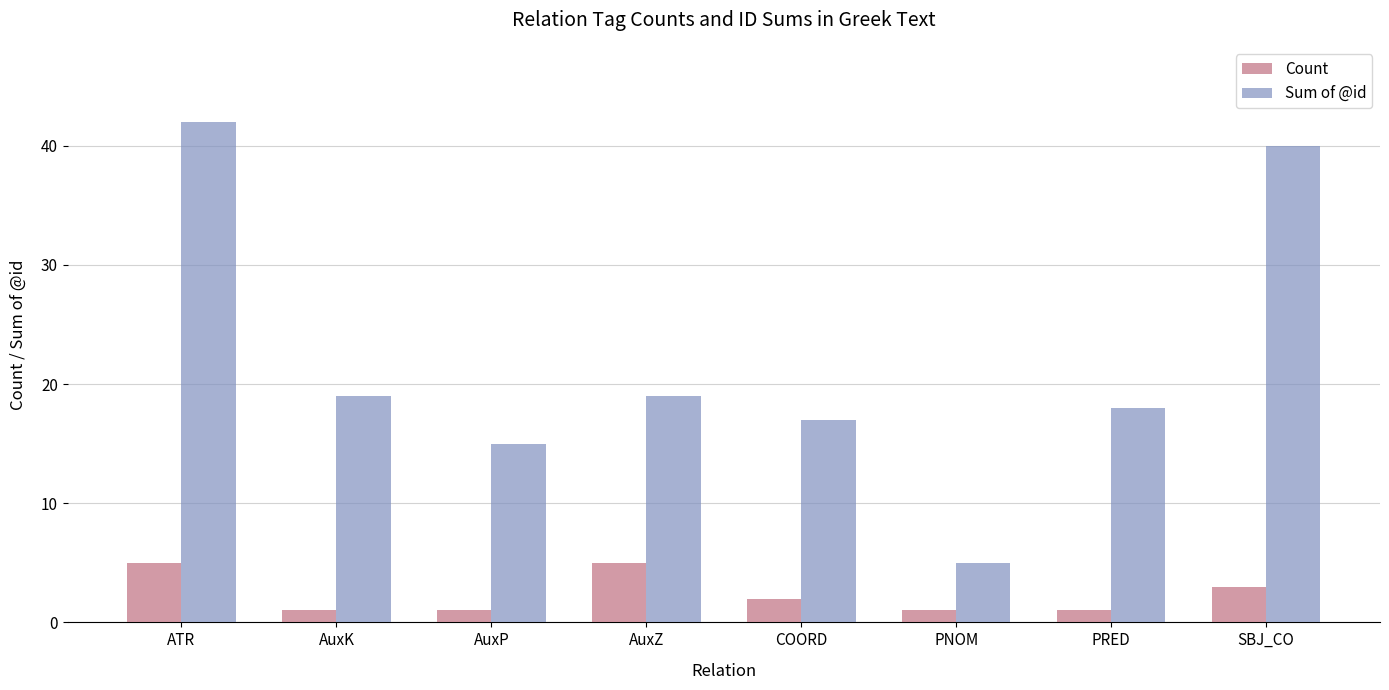

Count the number of data series in this chart.

2